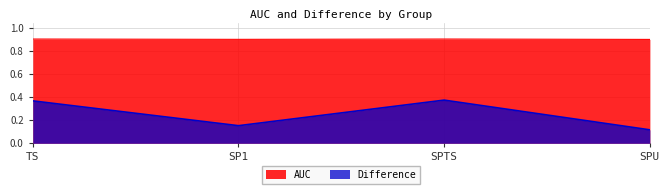

What is the value of the Difference point at the 3rd from the left?

0.4